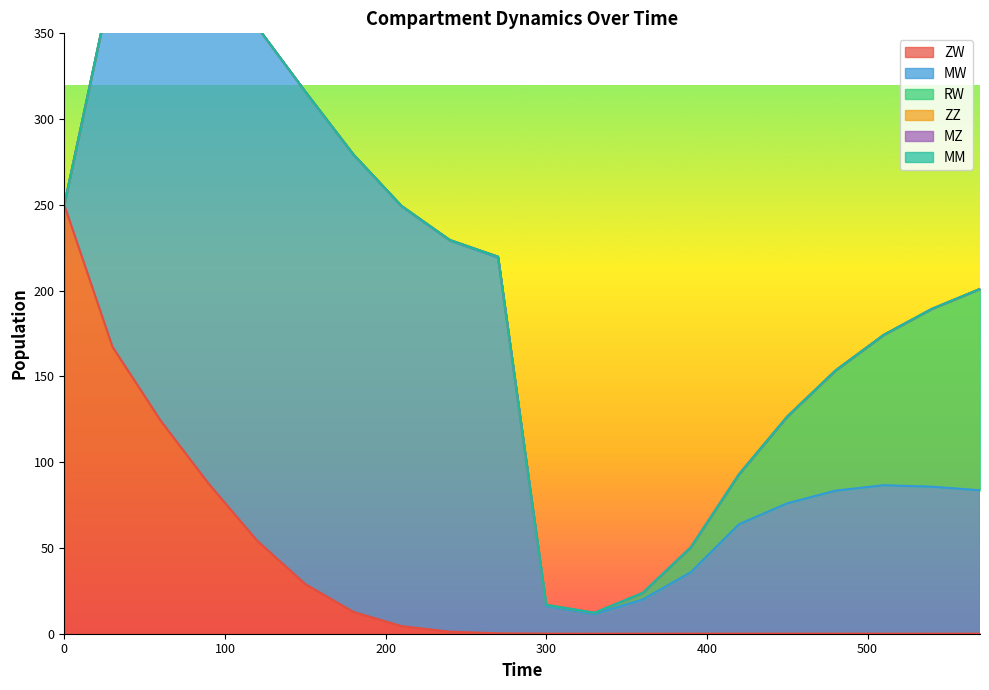

How many lines are shown in the chart?

6